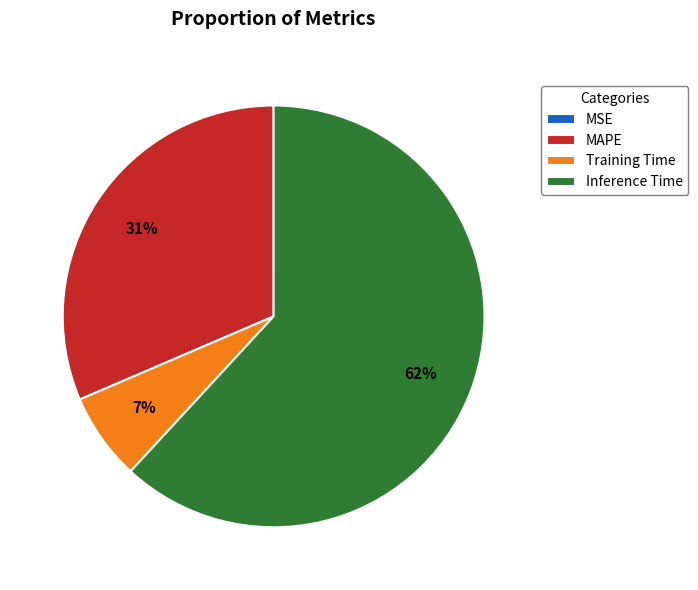

Which category has the biggest portion of the pie?

Inference Time